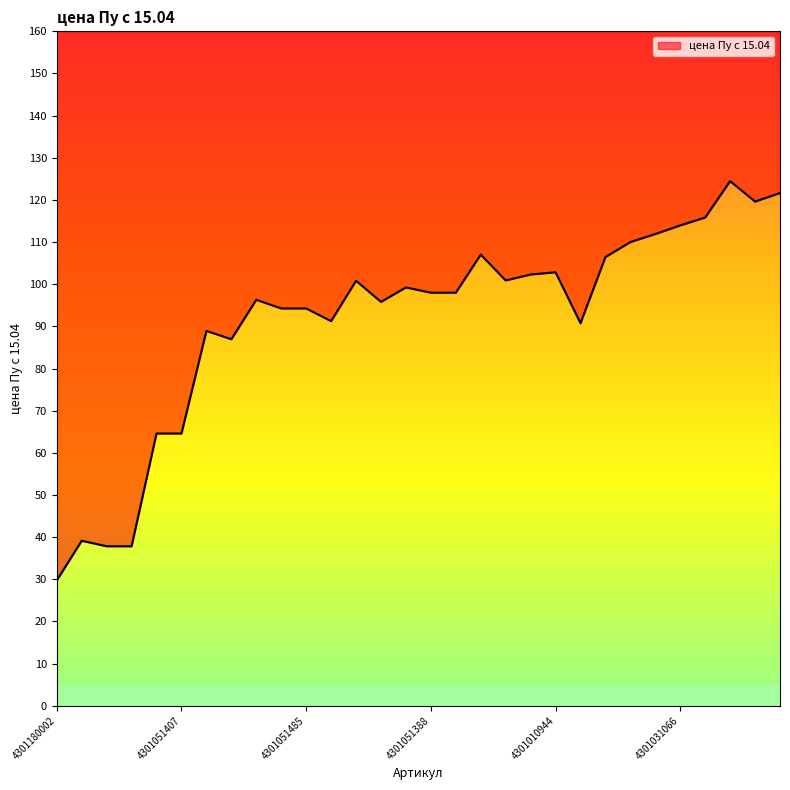

How many points are lower than both their immediate neighbors (excluding endpoints)?

6